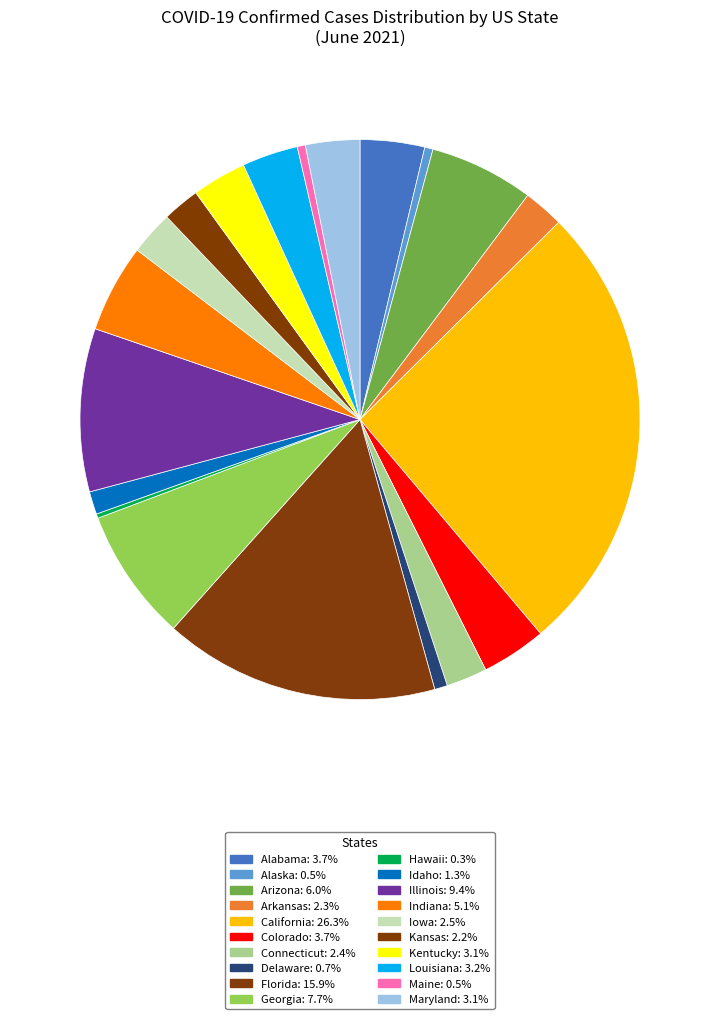

To the nearest percent, what portion does Kansas represent?

2%